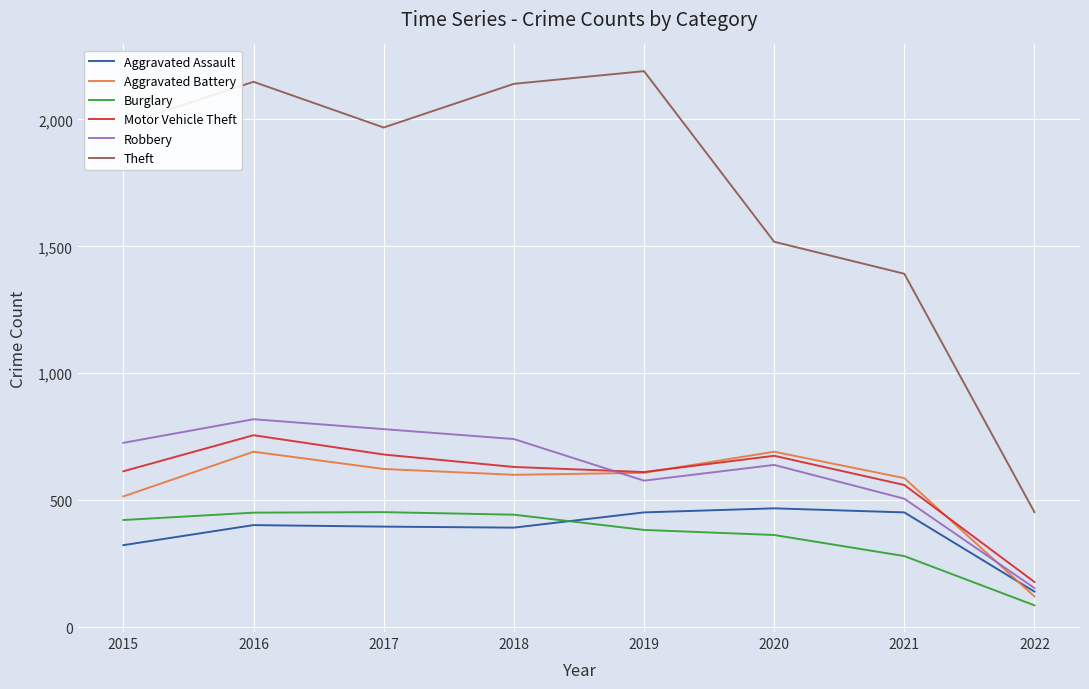

True or false: Burglary has a value of 363 at 2020.

True